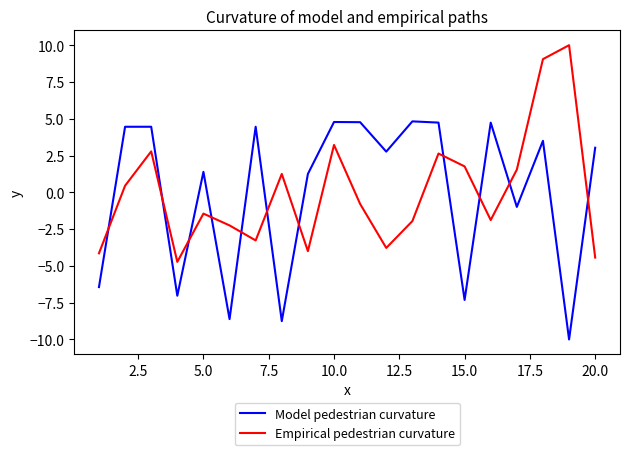

Which series ends up on top after the final intersection of Empirical pedestrian curvature and Model pedestrian curvature?

Model pedestrian curvature